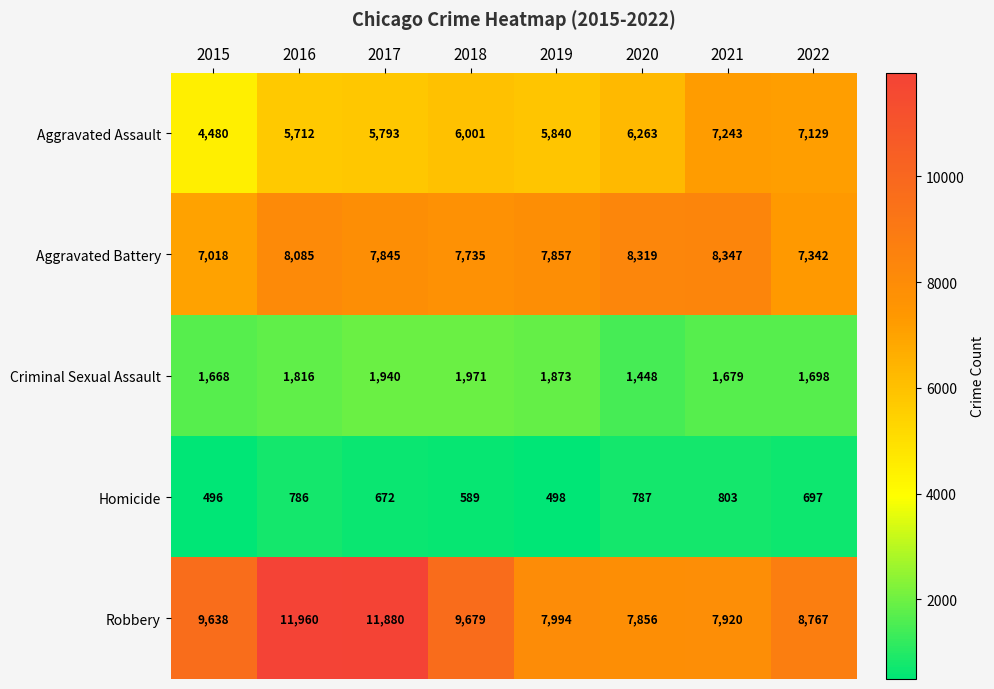

Which series has the widest spread of values?

Robbery